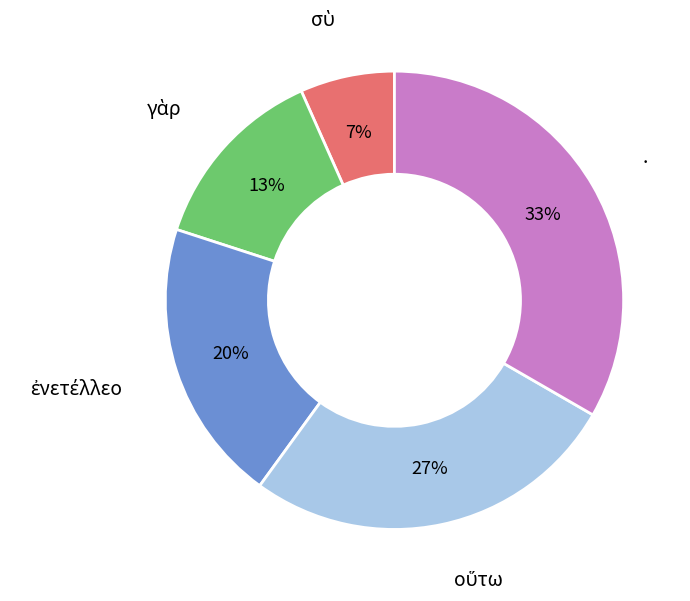

To the nearest percent, what is the average slice percentage?

20%